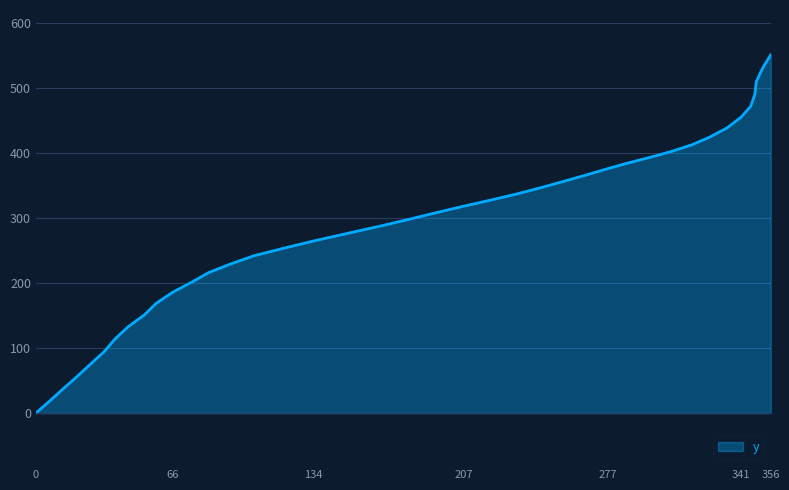

How many series are shown in this chart?

1